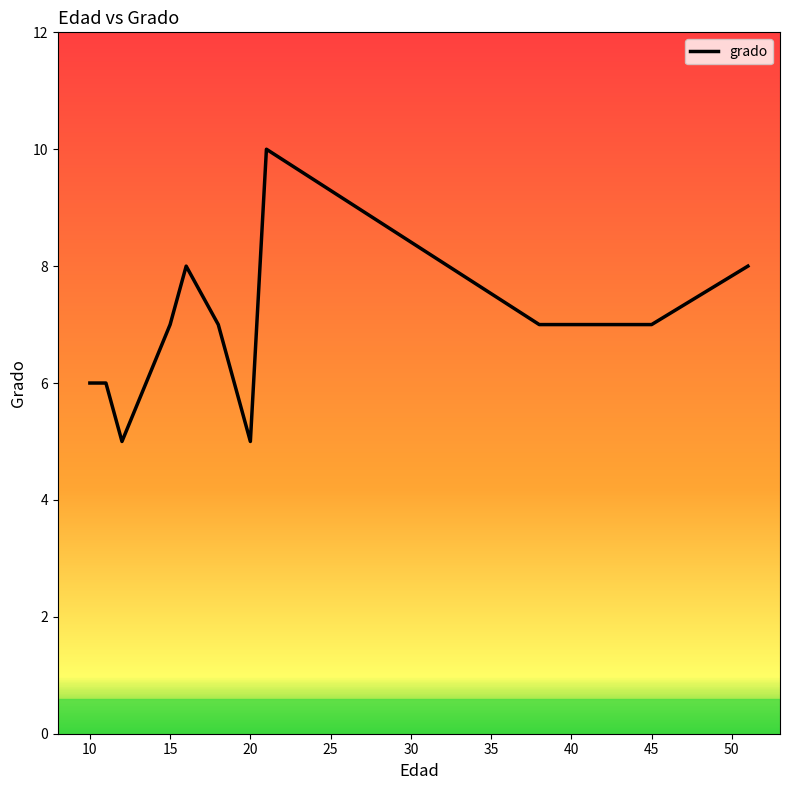

What is the difference between the maximum and minimum values?

5